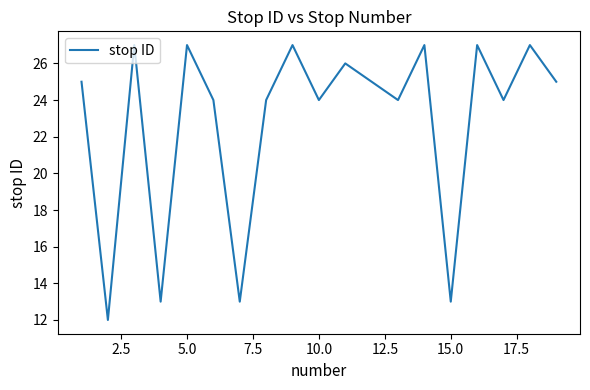

What is the maximum value shown in the chart?

27